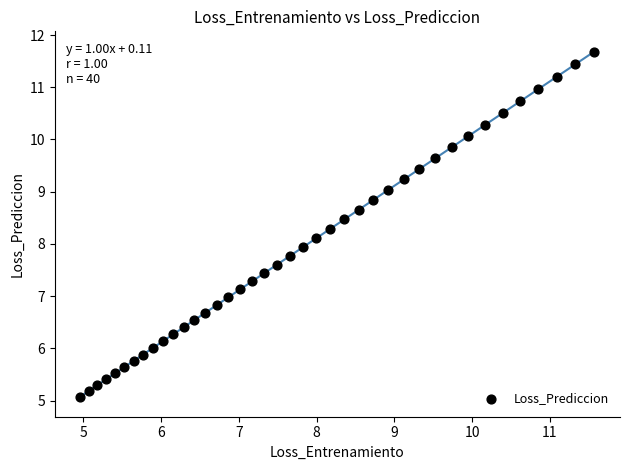

What is the range of X values (max minus min)?

6.6